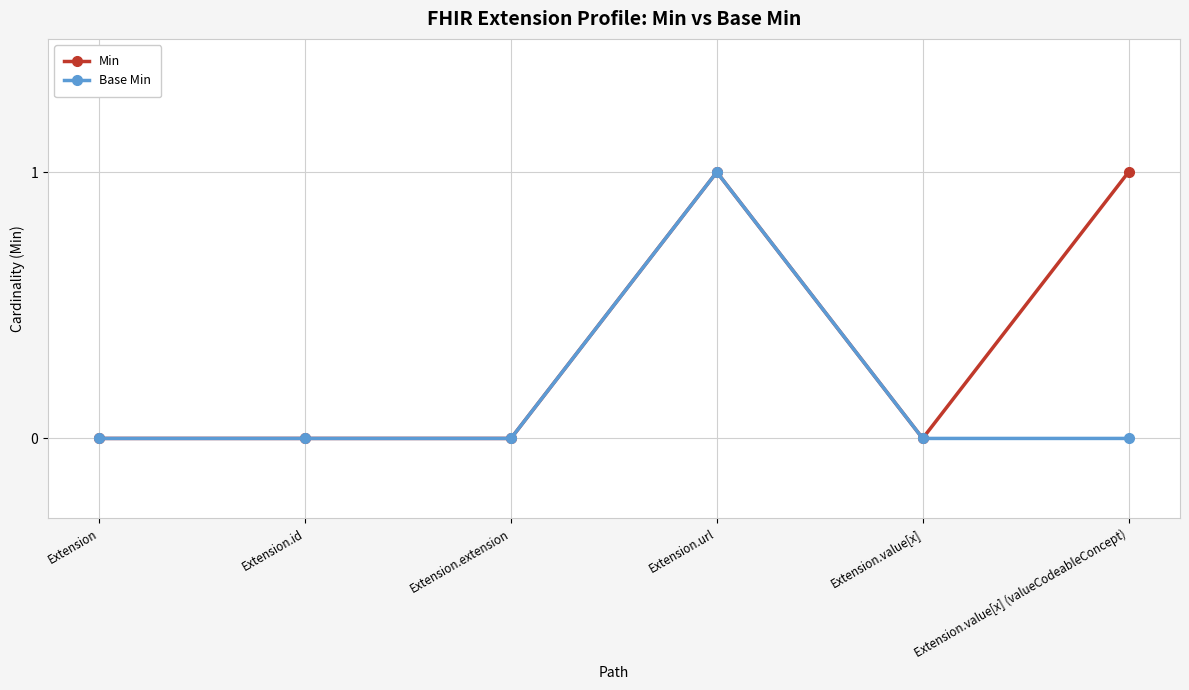

Rank the series by their average value, from lowest to highest.

Base Min, Min